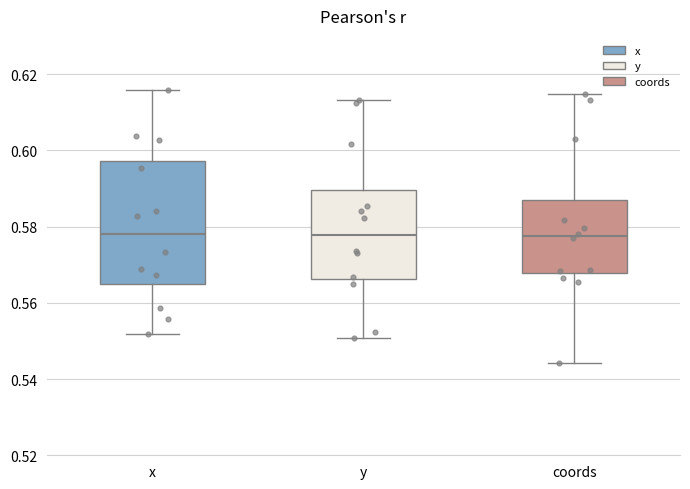

Which box is the tallest, from its lower edge to its upper edge?

x